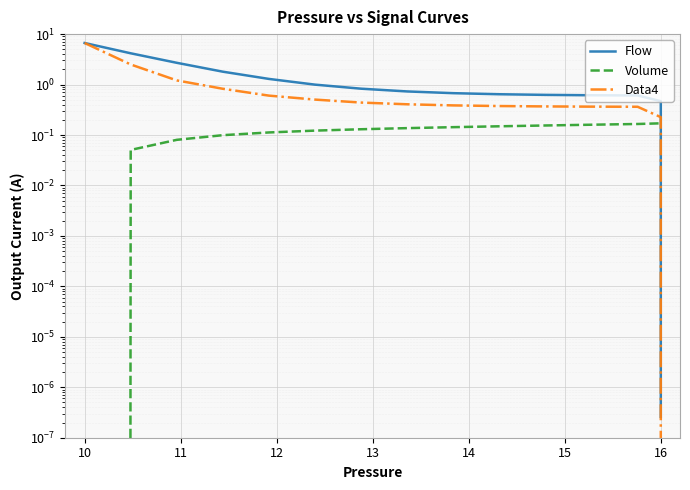

Reading left to right, what are all the values shown in this chart?

Flow: 6.7	4.2	2.7	1.8	1.3	1.0	0.8	0.7	0.7	0.6	0.6	0.6	0.6	0.5	0.3	0.2	0.1	0.1	0.0	0.0	0.0	0.0	0.0	0.0	0.0	0.0	0.0	0.0	0.0	0.0	0.0	0.0	0.0	0.0	0.0	0.0	0.0	0.0	0.0	0.0
Volume: 0.0	0.1	0.1	0.1	0.1	0.1	0.1	0.1	0.1	0.1	0.2	0.2	0.2	0.2	0.2	0.2	0.2	0.2	0.2	0.2	0.2	0.2	0.2	0.2	0.2	0.2	0.2	0.2	0.2	0.2	0.2	0.2	0.2	0.2	0.2	0.2	0.2	0.2	0.2	0.2
Data4: 6.7	2.5	1.2	0.8	0.6	0.5	0.4	0.4	0.4	0.4	0.4	0.4	0.4	0.2	0.1	0.1	0.0	0.0	0.0	0.0	0.0	0.0	0.0	0.0	0.0	0.0	0.0	0.0	0.0	0.0	0.0	0.0	0.0	0.0	0.0	0.0	0.0	0.0	0.0	0.0